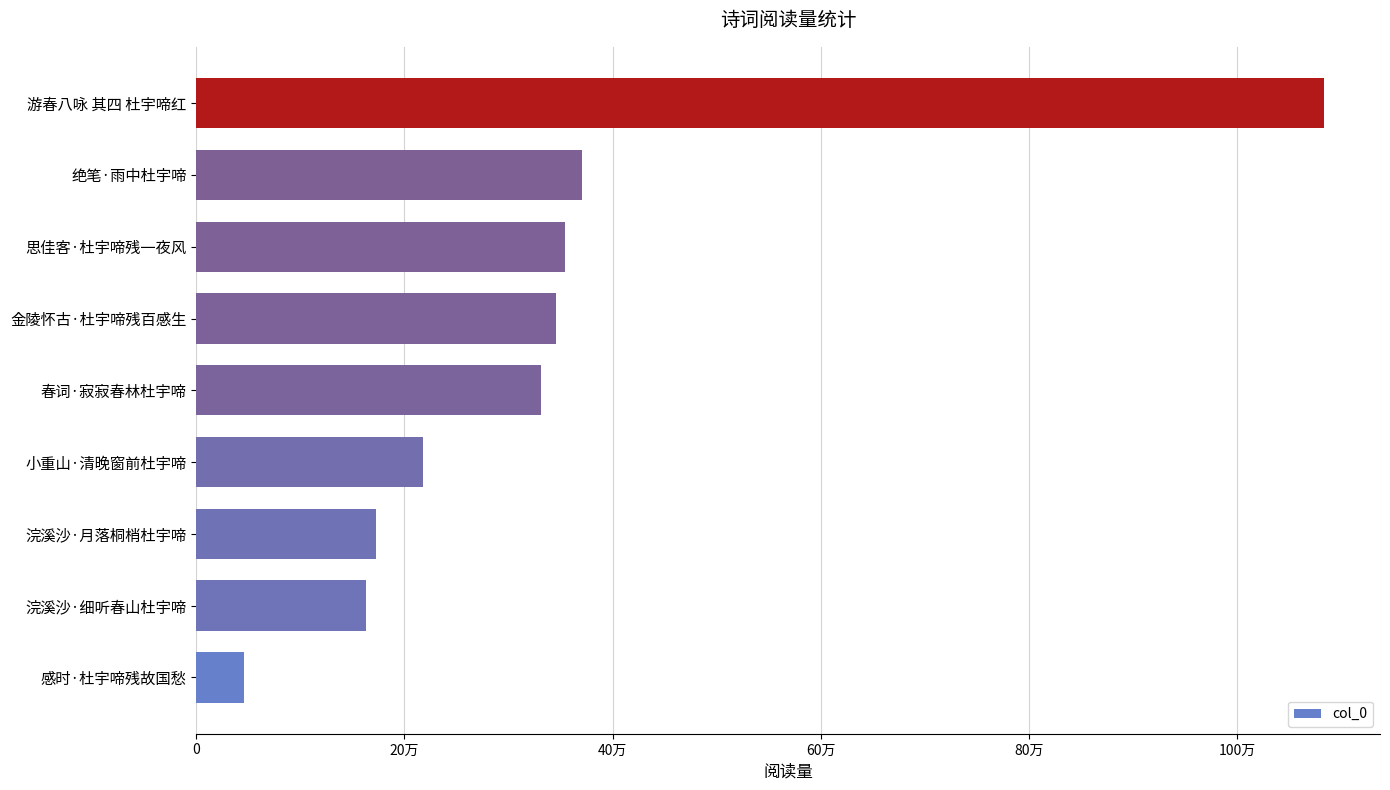

What is the difference between the second highest and second lowest values?

207852